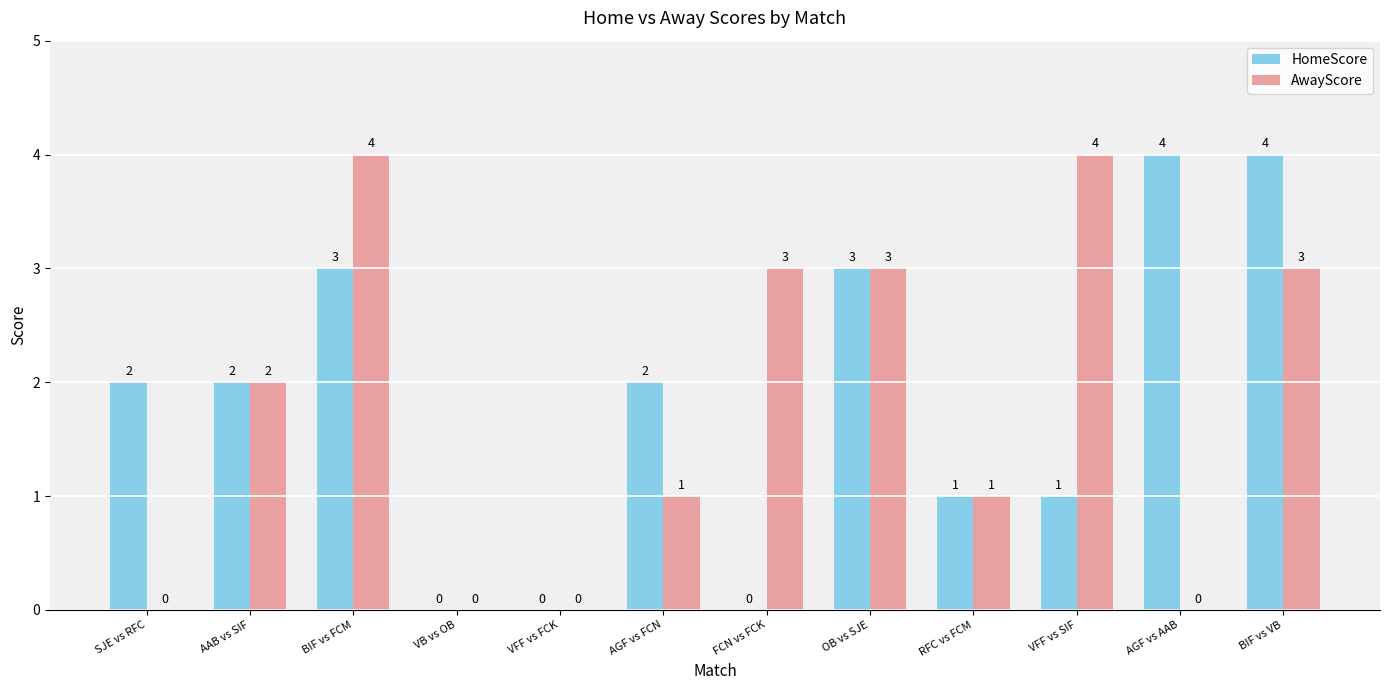

Between BIF vs FCM and VB vs OB, which series saw the biggest shift?

AwayScore